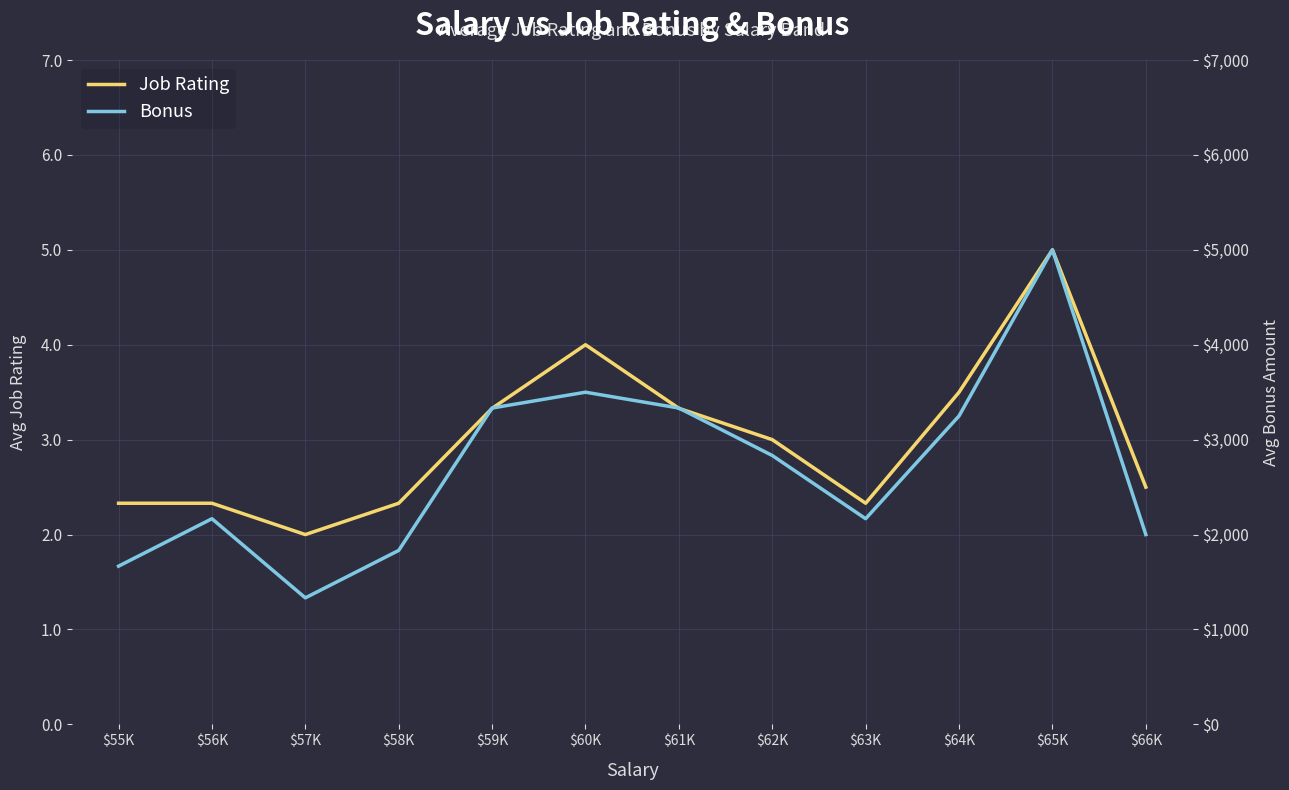

The value of Bonus at $60K is 3500.0. True or false?

True